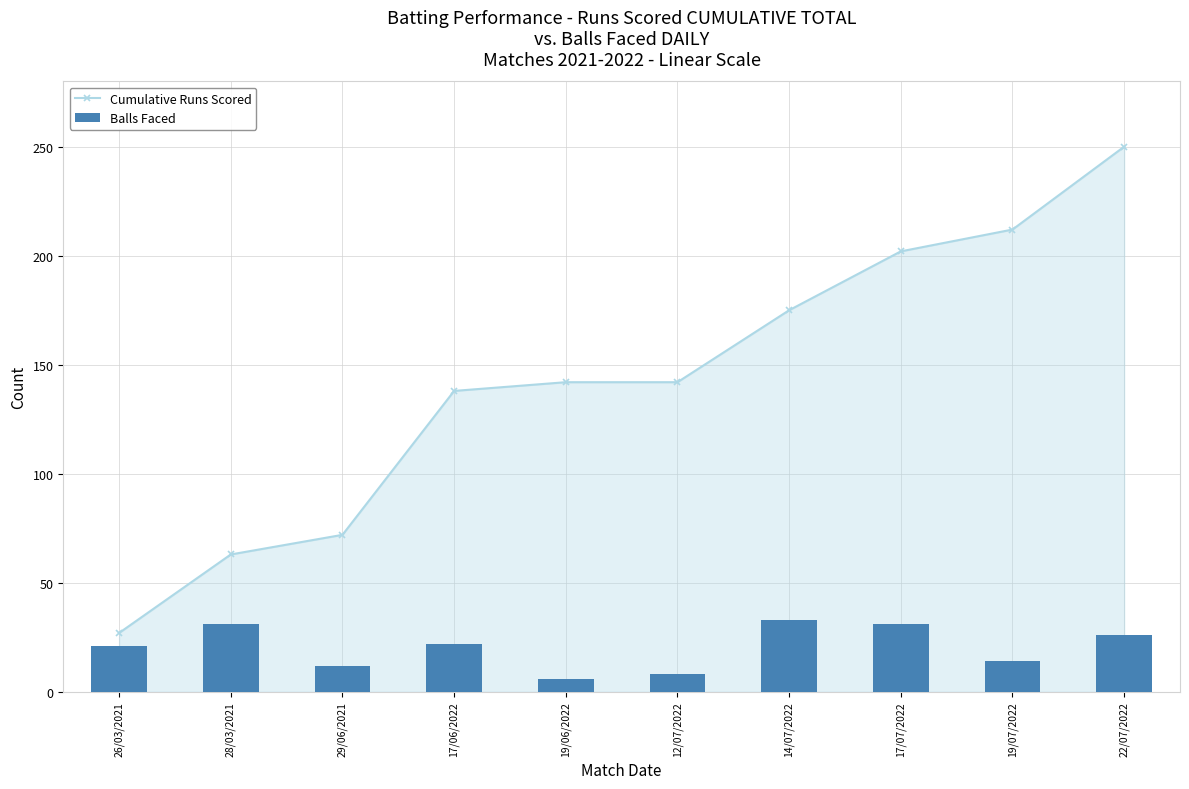

What is the label of the 8th bar from the left?

17/07/2022